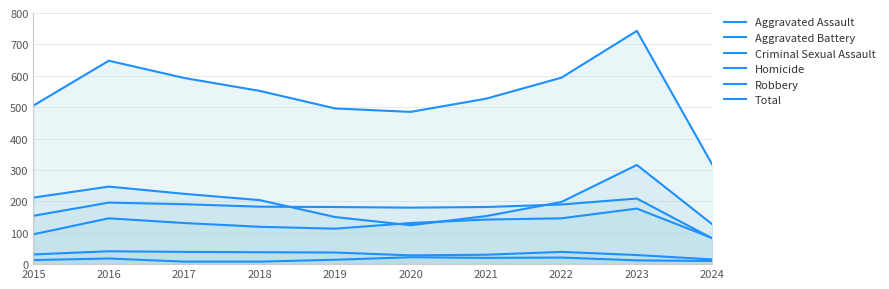

Is the value of Robbery at 2024 greater than the value of Total at 2024?

No